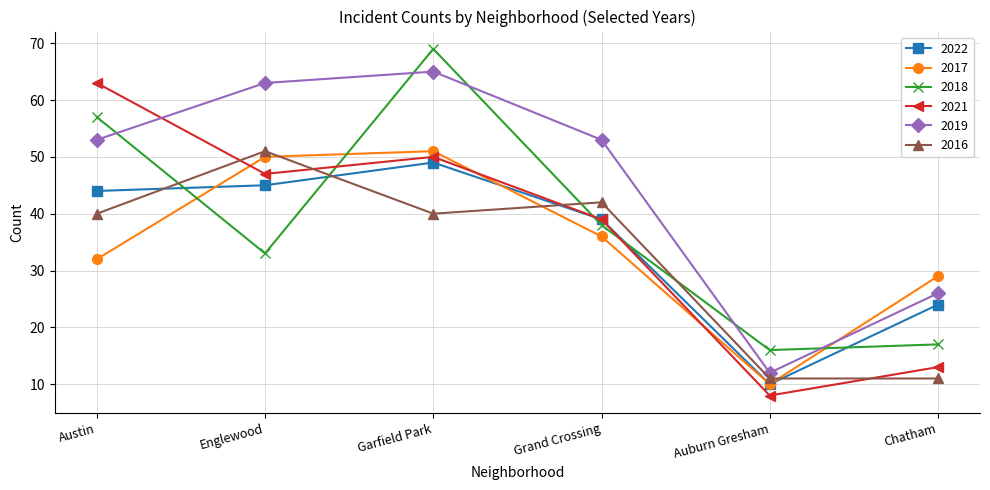

Which category has the highest value in the 2018 series?

Garfield Park